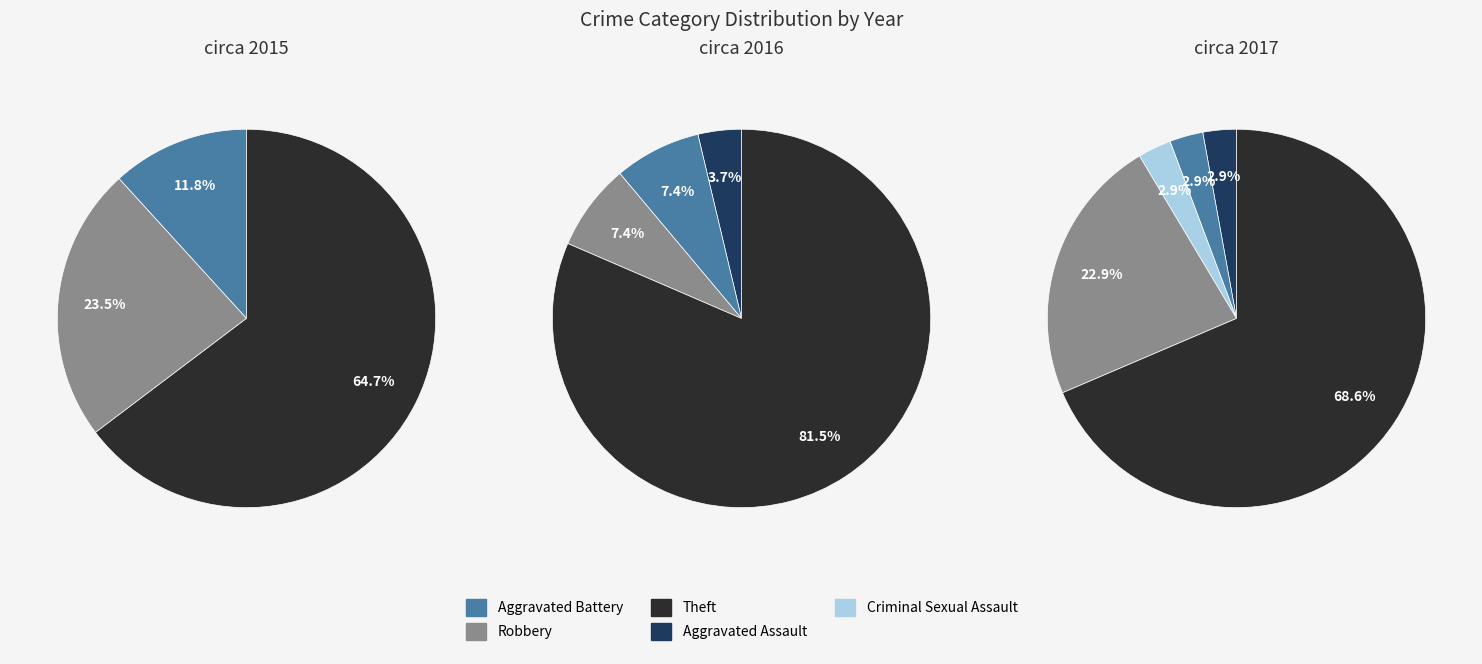

To the nearest percent, what is the average slice percentage?

20%